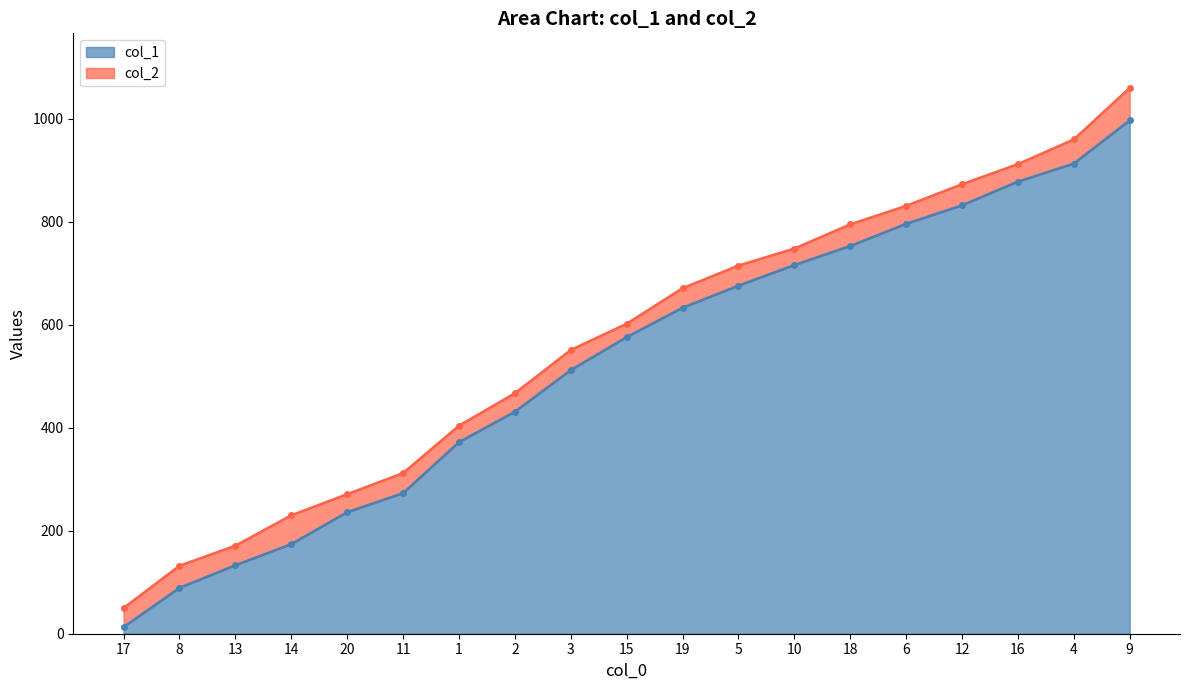

Does the chart display data point markers on the line(s)?

Yes